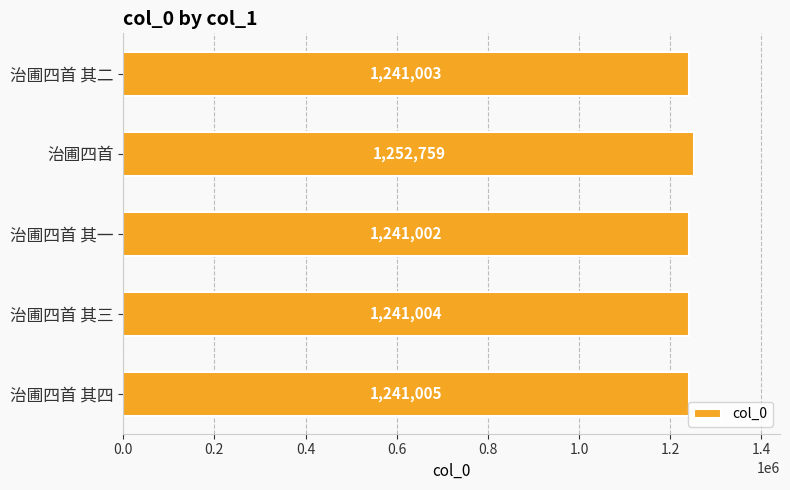

Reading bottom to top, what are all the values shown in this chart?

1241005	1241004	1241002	1252759	1241003